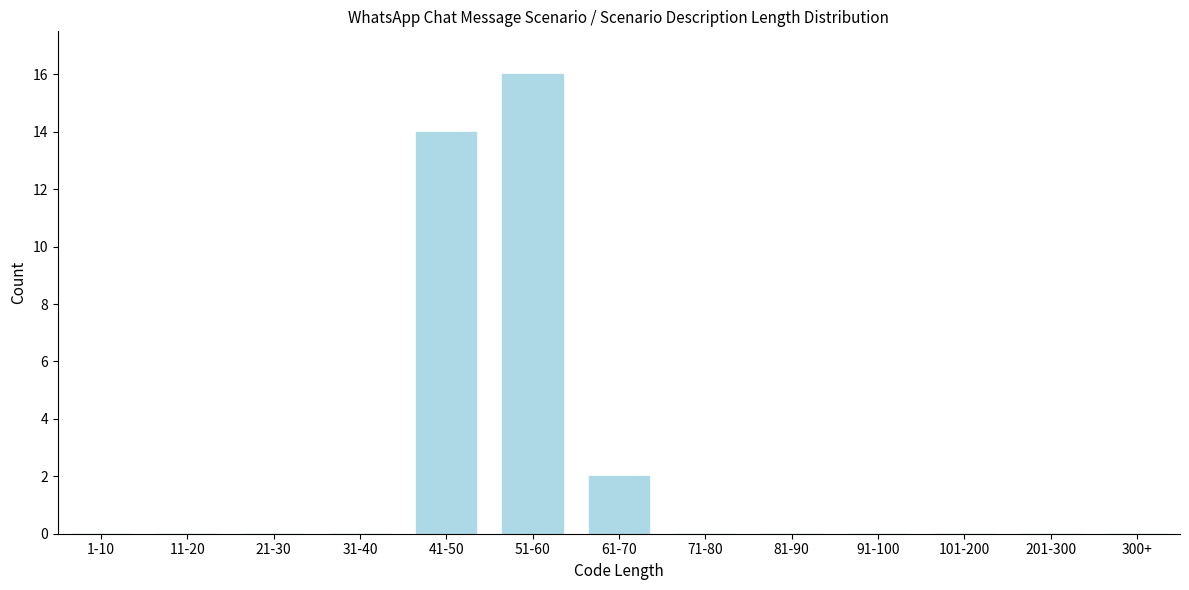

Reading left to right, list all the values displayed in this chart.

1-10=0	11-20=0	21-30=0	31-40=0	41-50=14	51-60=16	61-70=2	71-80=0	81-90=0	91-100=0	101-200=0	201-300=0	300+=0